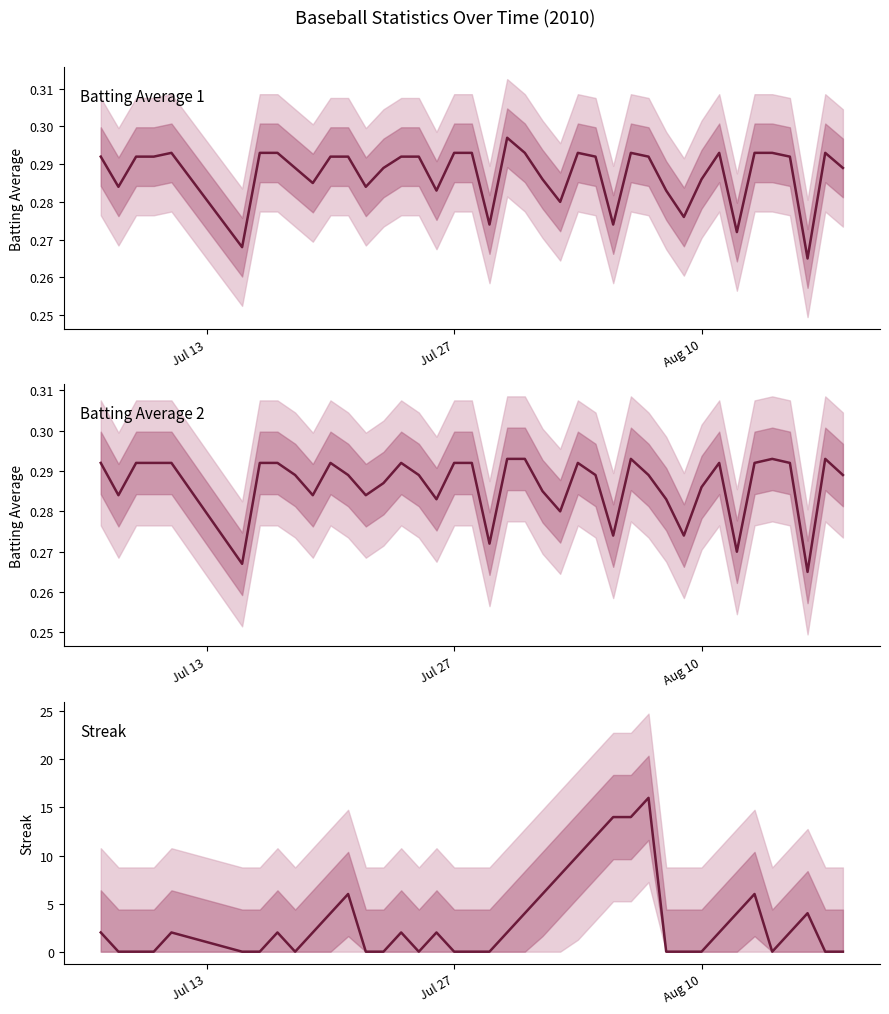

How many series are shown in this chart?

3